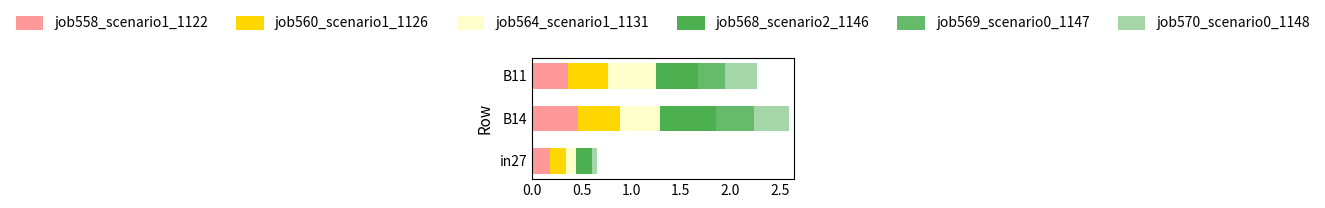

How many job570_scenario0_1148 values are between 0 and 1?

3